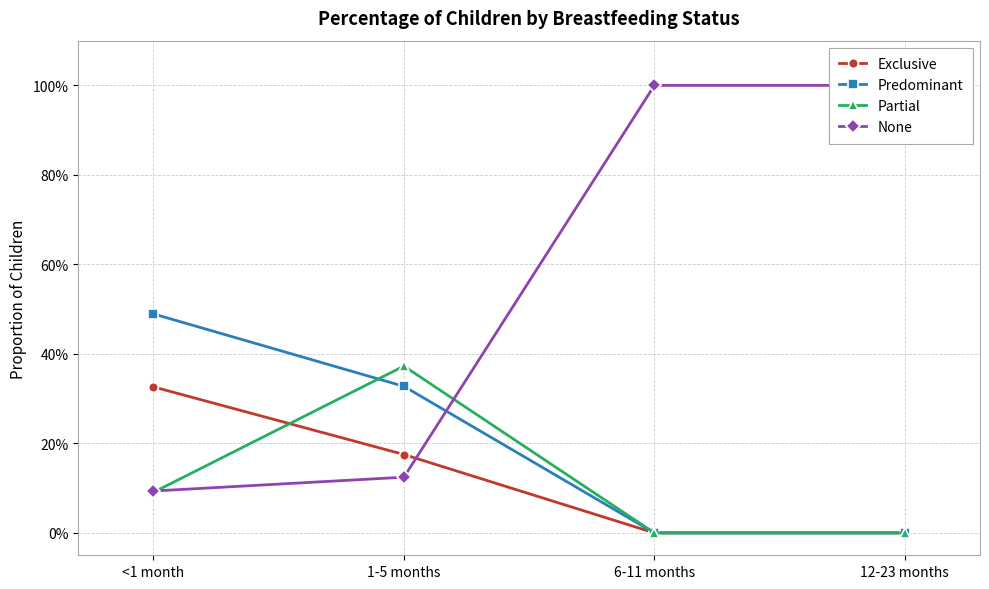

How many None values are between 0 and 1?

4